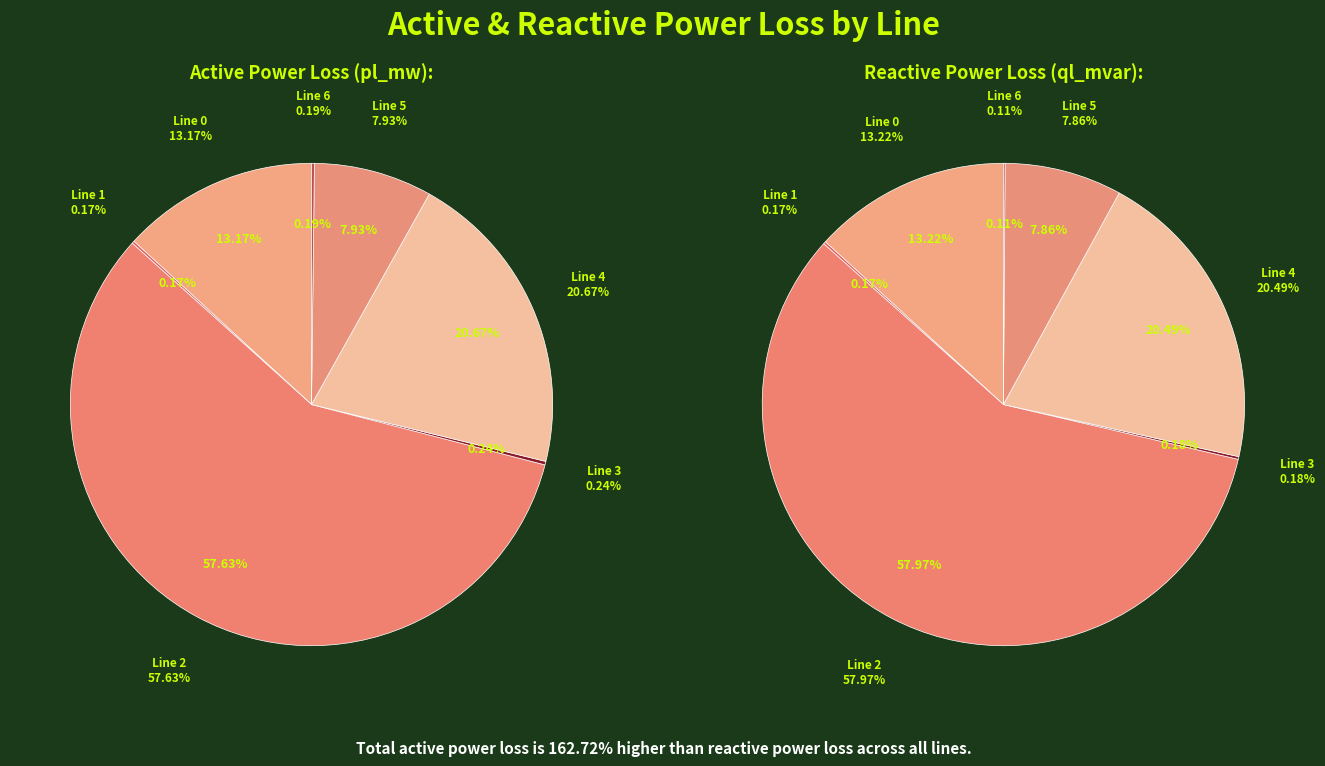

Which slice is the smallest?

6